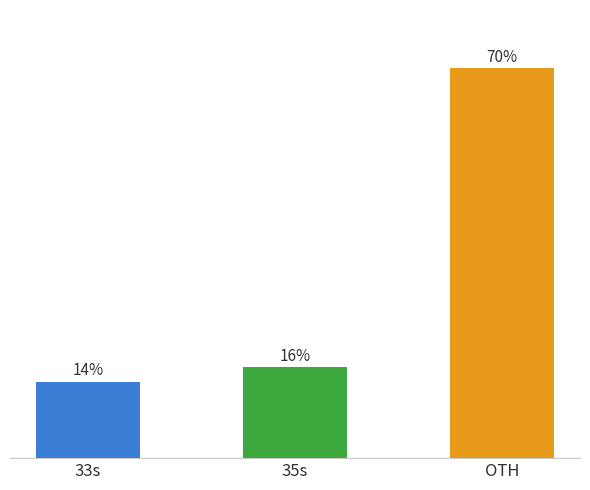

The value at 33s is 13.8. True or false?

True